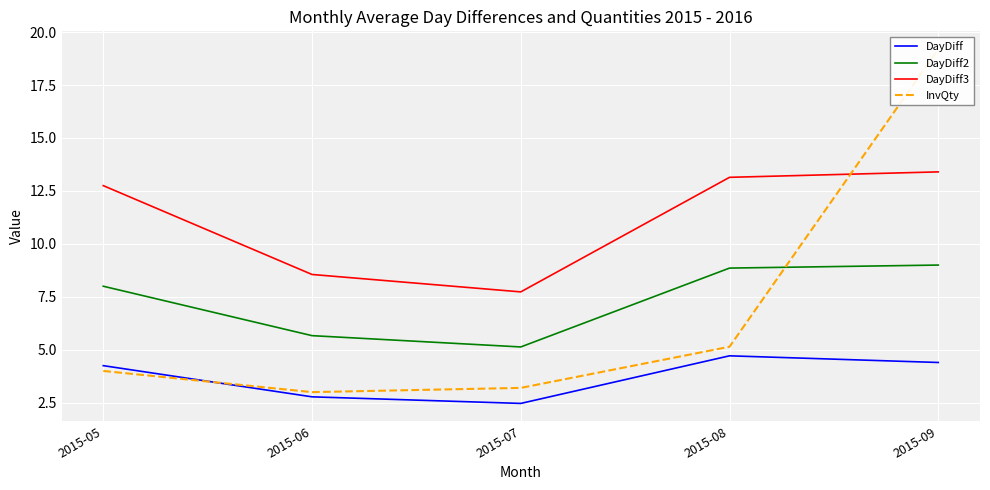

Reading left to right, extract all data points from this chart.

DayDiff: 4.2	2.8	2.5	4.7	4.4
DayDiff2: 8.0	5.7	5.1	8.9	9.0
DayDiff3: 12.8	8.6	7.7	13.1	13.4
InvQty: 4.0	3.0	3.2	5.1	19.2